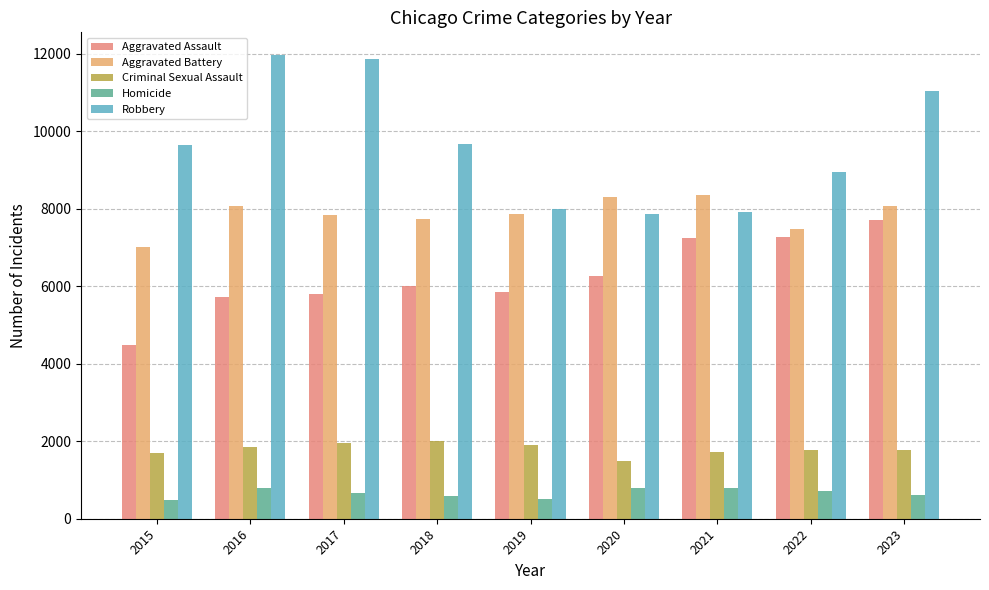

Rank the series at 2021 from lowest to highest value.

Homicide, Criminal Sexual Assault, Aggravated Assault, Robbery, Aggravated Battery